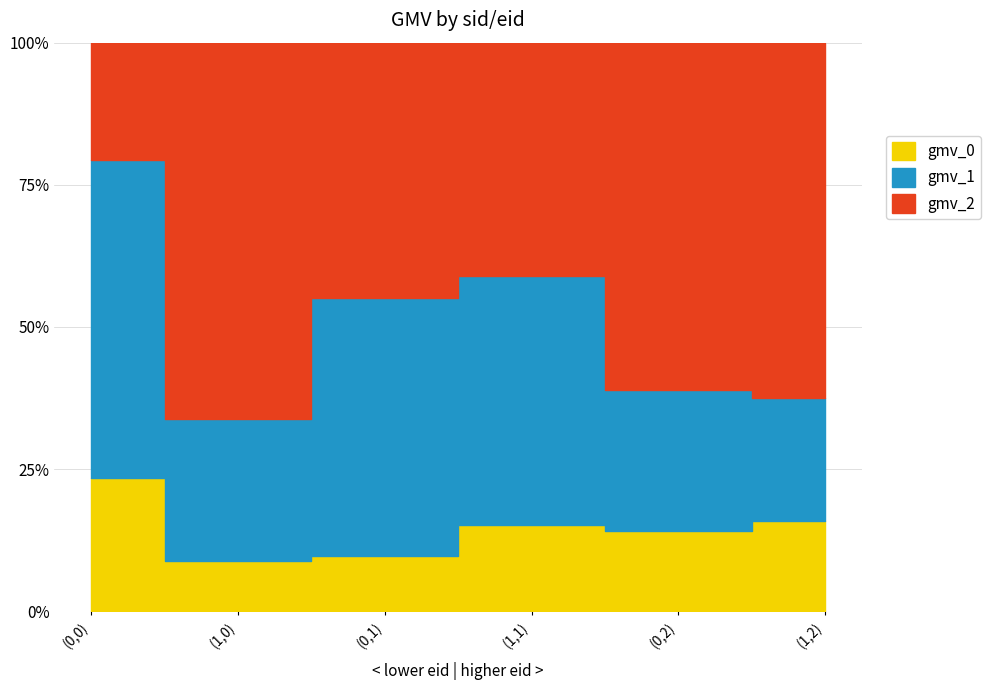

How many lines are shown in the chart?

3